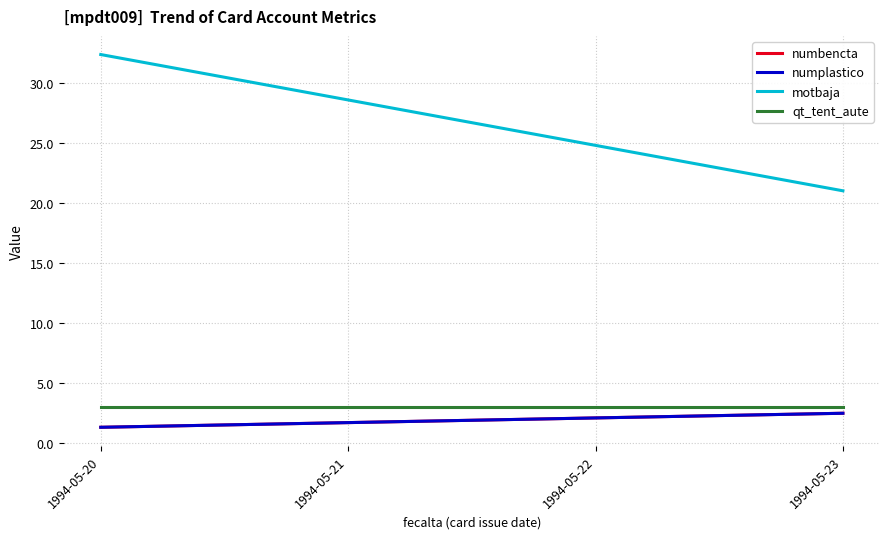

Does the chart display data point markers on the line(s)?

No